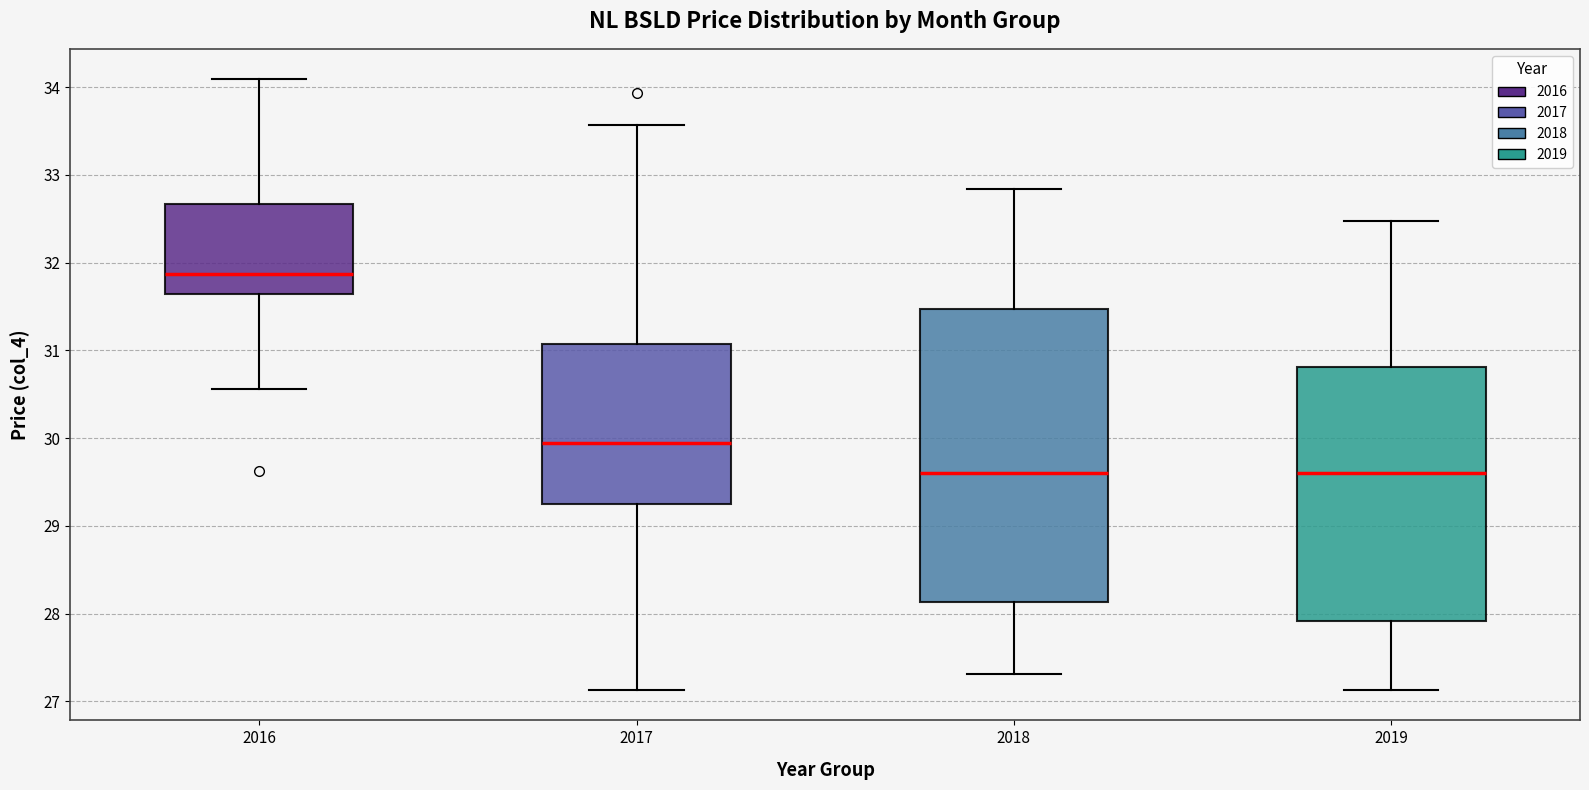

Where does the median line of the box at x = 2016 sit on the y-axis? The values are not printed on the chart, so give them approximately, as read against the axis.

31.9